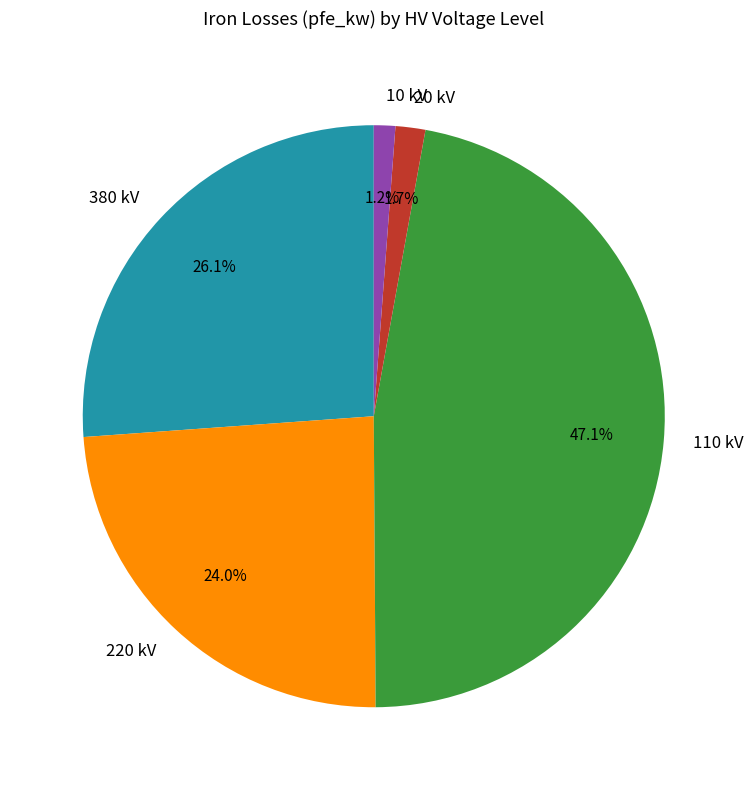

True or false: 380 kV accounts for 12% of the total.

False